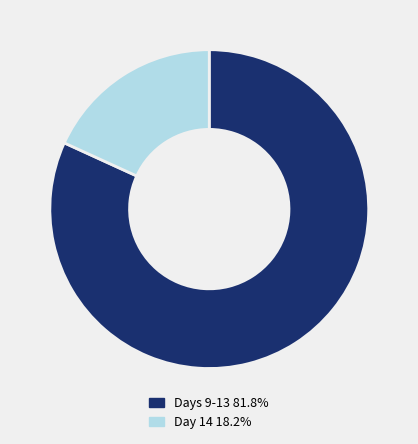

Is there a majority slice in this chart?

Yes